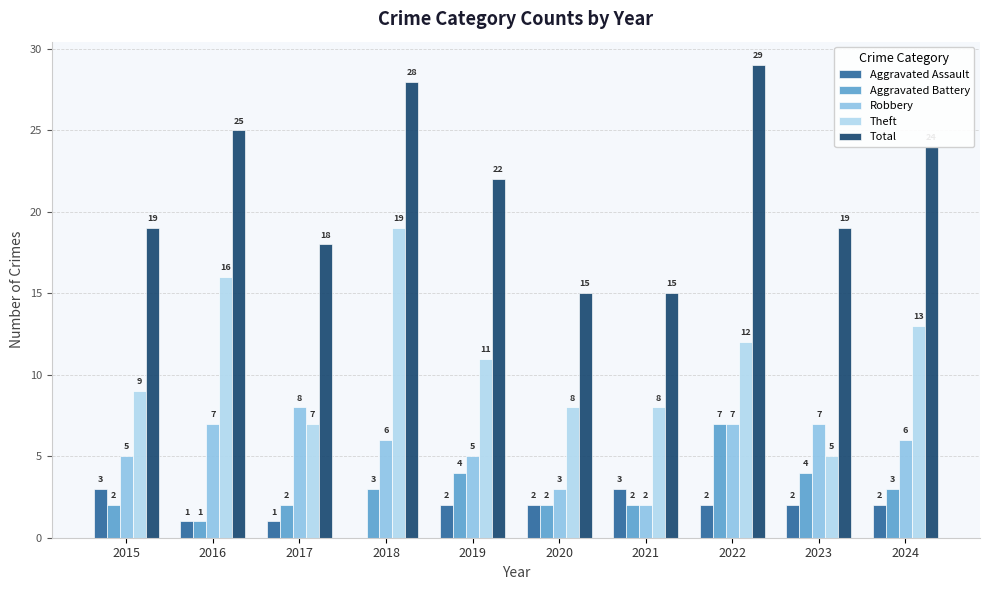

Reading left to right, transcribe all the data shown in this chart.

Aggravated Assault: 3	1	1	0	2	2	3	2	2	2
Aggravated Battery: 2	1	2	3	4	2	2	7	4	3
Robbery: 5	7	8	6	5	3	2	7	7	6
Theft: 9	16	7	19	11	8	8	12	5	13
Total: 19	25	18	28	22	15	15	29	19	24